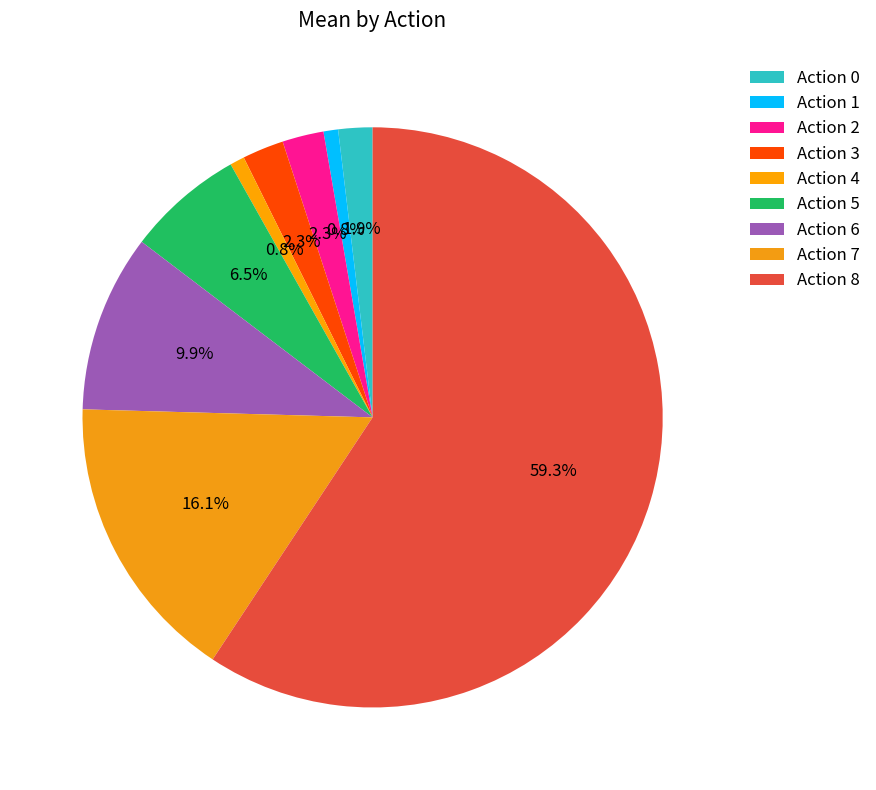

Which category accounts for the majority?

8